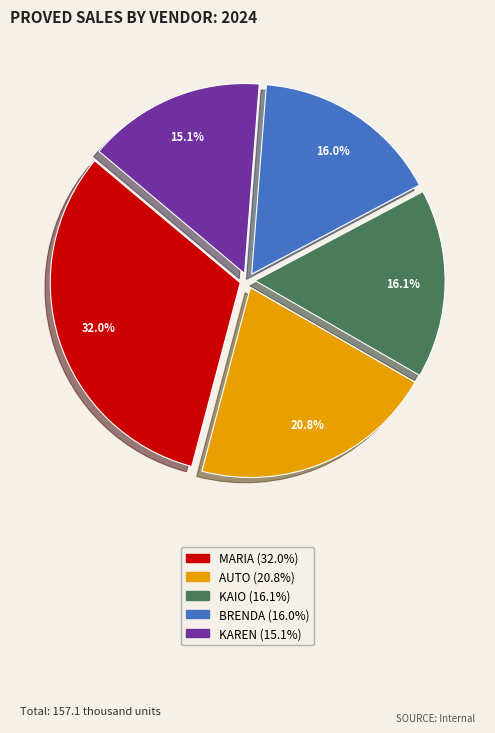

To the nearest percent, what portion does KAREN represent?

15%